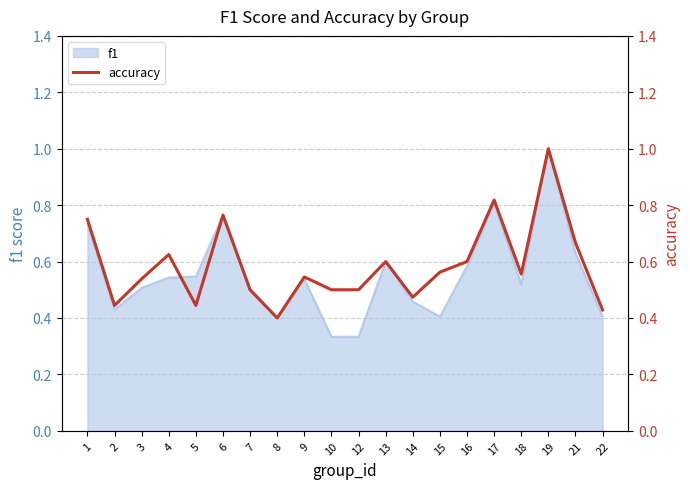

How many lines are shown in the chart?

1